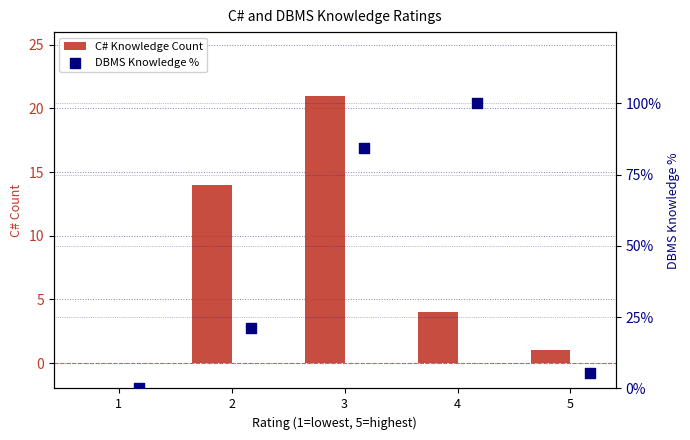

Is the value of DBMS Knowledge % at 4 greater than the value of C# Knowledge Count at 4?

Yes